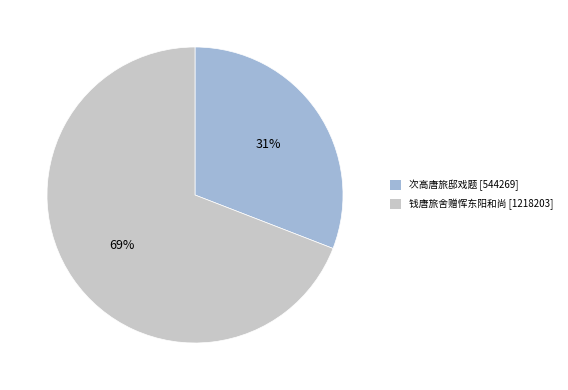

What percentage is the 次高唐旅邸戏题 slice, to the nearest percent?

31%